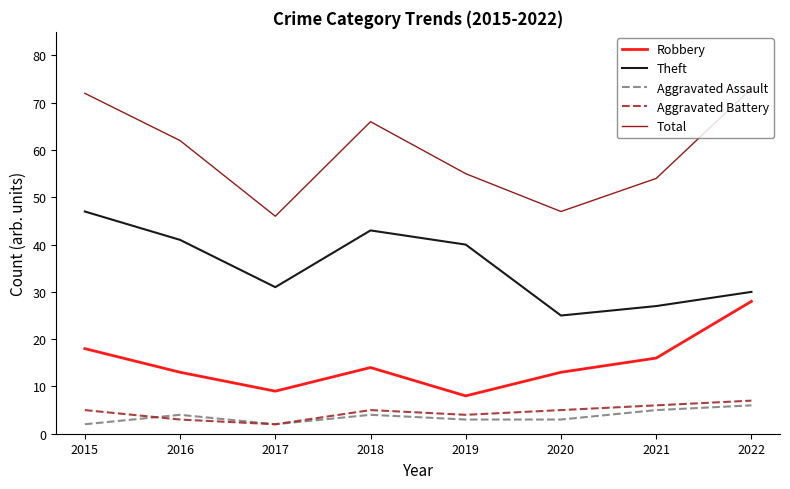

Where is the first local minimum for Aggravated Assault?

2017